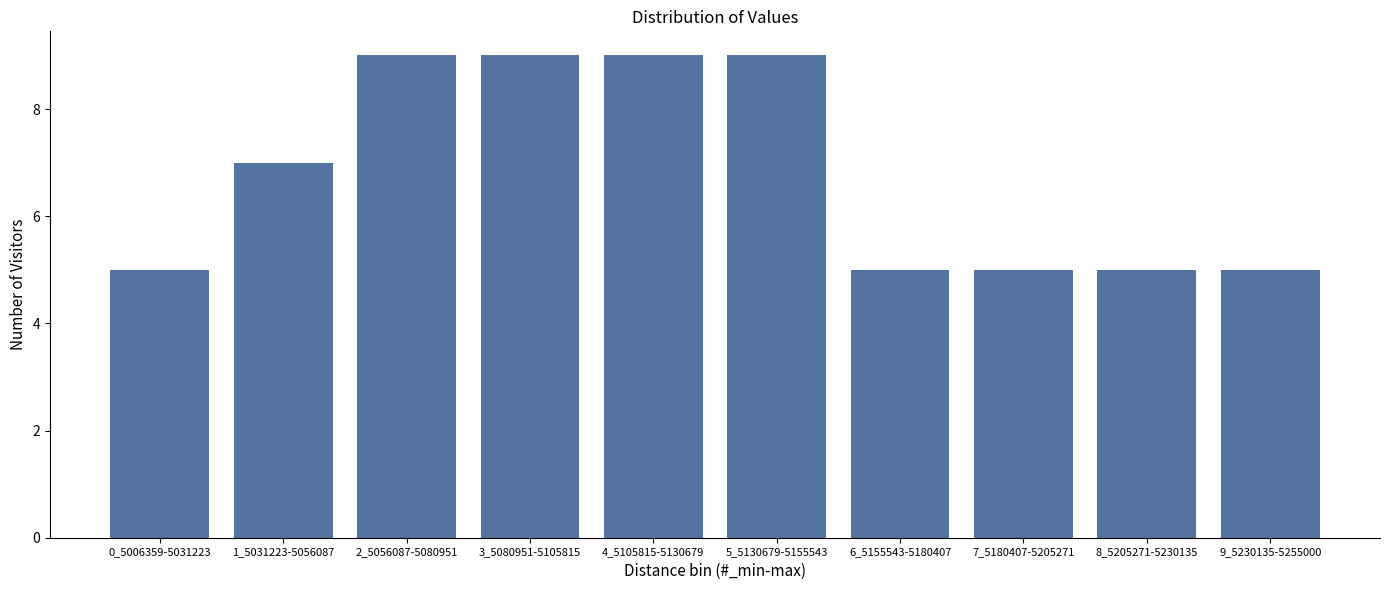

Reading left to right, what are all the values shown in this chart?

5	7	9	9	9	9	5	5	5	5